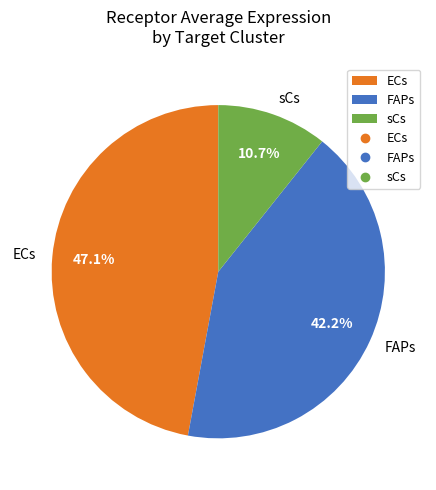

How much of the chart is everything except FAPs?

57.8%